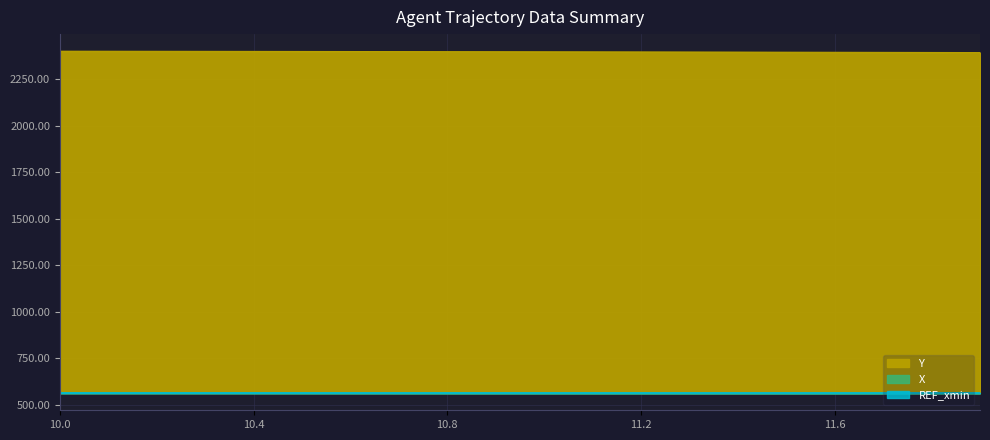

True or false: X and Y intersect in this chart.

False